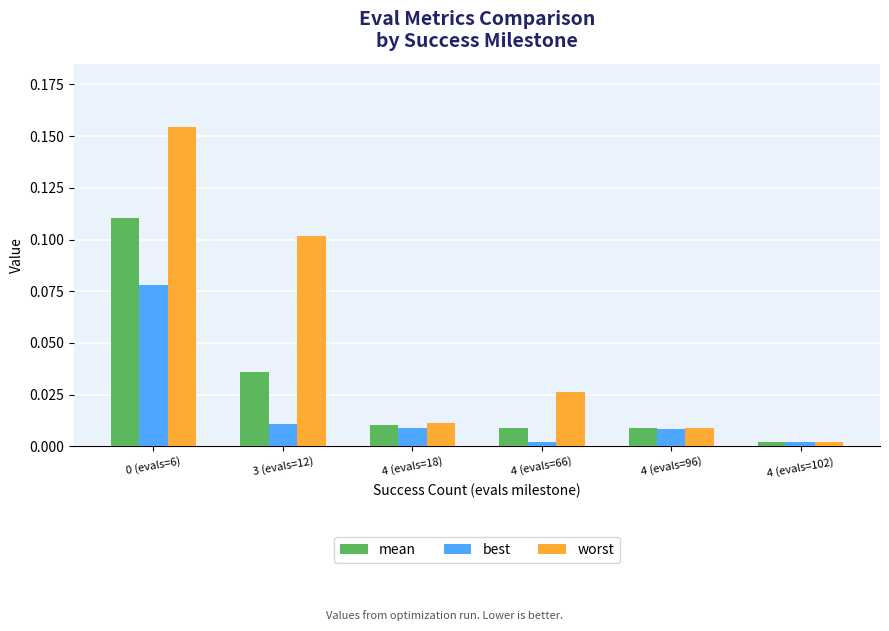

Does the chart contain stacked bars?

No